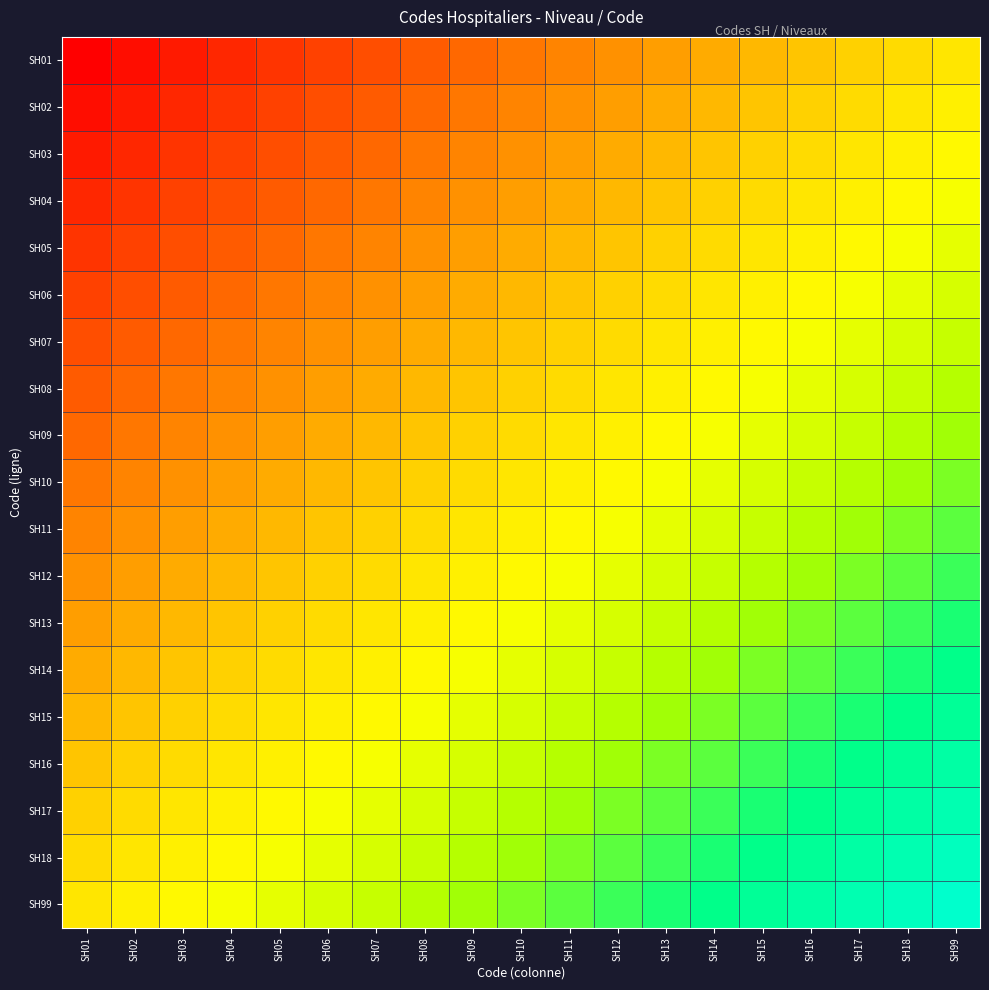

Reading right to left, what are all the values shown in this chart?

SH01: SH99=0.5	SH18=0.5	SH17=0.4	SH16=0.4	SH15=0.4	SH14=0.4	SH13=0.3	SH12=0.3	SH11=0.3	SH10=0.2	SH09=0.2	SH08=0.2	SH07=0.2	SH06=0.1	SH05=0.1	SH04=0.1	SH03=0.1	SH02=0.0	SH01=0.0
SH02: SH99=0.5	SH18=0.5	SH17=0.5	SH16=0.4	SH15=0.4	SH14=0.4	SH13=0.4	SH12=0.3	SH11=0.3	SH10=0.3	SH09=0.2	SH08=0.2	SH07=0.2	SH06=0.2	SH05=0.1	SH04=0.1	SH03=0.1	SH02=0.1	SH01=0.0
SH03: SH99=0.6	SH18=0.5	SH17=0.5	SH16=0.5	SH15=0.4	SH14=0.4	SH13=0.4	SH12=0.4	SH11=0.3	SH10=0.3	SH09=0.3	SH08=0.2	SH07=0.2	SH06=0.2	SH05=0.2	SH04=0.1	SH03=0.1	SH02=0.1	SH01=0.1
SH04: SH99=0.6	SH18=0.6	SH17=0.5	SH16=0.5	SH15=0.5	SH14=0.4	SH13=0.4	SH12=0.4	SH11=0.4	SH10=0.3	SH09=0.3	SH08=0.3	SH07=0.2	SH06=0.2	SH05=0.2	SH04=0.2	SH03=0.1	SH02=0.1	SH01=0.1
SH05: SH99=0.6	SH18=0.6	SH17=0.6	SH16=0.5	SH15=0.5	SH14=0.5	SH13=0.4	SH12=0.4	SH11=0.4	SH10=0.4	SH09=0.3	SH08=0.3	SH07=0.3	SH06=0.2	SH05=0.2	SH04=0.2	SH03=0.2	SH02=0.1	SH01=0.1
SH06: SH99=0.6	SH18=0.6	SH17=0.6	SH16=0.6	SH15=0.5	SH14=0.5	SH13=0.5	SH12=0.4	SH11=0.4	SH10=0.4	SH09=0.4	SH08=0.3	SH07=0.3	SH06=0.3	SH05=0.2	SH04=0.2	SH03=0.2	SH02=0.2	SH01=0.1
SH07: SH99=0.7	SH18=0.6	SH17=0.6	SH16=0.6	SH15=0.6	SH14=0.5	SH13=0.5	SH12=0.5	SH11=0.4	SH10=0.4	SH09=0.4	SH08=0.4	SH07=0.3	SH06=0.3	SH05=0.3	SH04=0.2	SH03=0.2	SH02=0.2	SH01=0.2
SH08: SH99=0.7	SH18=0.7	SH17=0.6	SH16=0.6	SH15=0.6	SH14=0.6	SH13=0.5	SH12=0.5	SH11=0.5	SH10=0.4	SH09=0.4	SH08=0.4	SH07=0.4	SH06=0.3	SH05=0.3	SH04=0.3	SH03=0.2	SH02=0.2	SH01=0.2
SH09: SH99=0.7	SH18=0.7	SH17=0.7	SH16=0.6	SH15=0.6	SH14=0.6	SH13=0.6	SH12=0.5	SH11=0.5	SH10=0.5	SH09=0.4	SH08=0.4	SH07=0.4	SH06=0.4	SH05=0.3	SH04=0.3	SH03=0.3	SH02=0.2	SH01=0.2
SH10: SH99=0.8	SH18=0.7	SH17=0.7	SH16=0.7	SH15=0.6	SH14=0.6	SH13=0.6	SH12=0.6	SH11=0.5	SH10=0.5	SH09=0.5	SH08=0.4	SH07=0.4	SH06=0.4	SH05=0.4	SH04=0.3	SH03=0.3	SH02=0.3	SH01=0.2
SH11: SH99=0.8	SH18=0.8	SH17=0.7	SH16=0.7	SH15=0.7	SH14=0.6	SH13=0.6	SH12=0.6	SH11=0.6	SH10=0.5	SH09=0.5	SH08=0.5	SH07=0.4	SH06=0.4	SH05=0.4	SH04=0.4	SH03=0.3	SH02=0.3	SH01=0.3
SH12: SH99=0.8	SH18=0.8	SH17=0.8	SH16=0.7	SH15=0.7	SH14=0.7	SH13=0.6	SH12=0.6	SH11=0.6	SH10=0.6	SH09=0.5	SH08=0.5	SH07=0.5	SH06=0.4	SH05=0.4	SH04=0.4	SH03=0.4	SH02=0.3	SH01=0.3
SH13: SH99=0.8	SH18=0.8	SH17=0.8	SH16=0.8	SH15=0.7	SH14=0.7	SH13=0.7	SH12=0.6	SH11=0.6	SH10=0.6	SH09=0.6	SH08=0.5	SH07=0.5	SH06=0.5	SH05=0.4	SH04=0.4	SH03=0.4	SH02=0.4	SH01=0.3
SH14: SH99=0.9	SH18=0.8	SH17=0.8	SH16=0.8	SH15=0.8	SH14=0.7	SH13=0.7	SH12=0.7	SH11=0.6	SH10=0.6	SH09=0.6	SH08=0.6	SH07=0.5	SH06=0.5	SH05=0.5	SH04=0.4	SH03=0.4	SH02=0.4	SH01=0.4
SH15: SH99=0.9	SH18=0.9	SH17=0.8	SH16=0.8	SH15=0.8	SH14=0.8	SH13=0.7	SH12=0.7	SH11=0.7	SH10=0.6	SH09=0.6	SH08=0.6	SH07=0.6	SH06=0.5	SH05=0.5	SH04=0.5	SH03=0.4	SH02=0.4	SH01=0.4
SH16: SH99=0.9	SH18=0.9	SH17=0.9	SH16=0.8	SH15=0.8	SH14=0.8	SH13=0.8	SH12=0.7	SH11=0.7	SH10=0.7	SH09=0.6	SH08=0.6	SH07=0.6	SH06=0.6	SH05=0.5	SH04=0.5	SH03=0.5	SH02=0.4	SH01=0.4
SH17: SH99=0.9	SH18=0.9	SH17=0.9	SH16=0.9	SH15=0.8	SH14=0.8	SH13=0.8	SH12=0.8	SH11=0.7	SH10=0.7	SH09=0.7	SH08=0.6	SH07=0.6	SH06=0.6	SH05=0.6	SH04=0.5	SH03=0.5	SH02=0.5	SH01=0.4
SH18: SH99=1.0	SH18=0.9	SH17=0.9	SH16=0.9	SH15=0.9	SH14=0.8	SH13=0.8	SH12=0.8	SH11=0.8	SH10=0.7	SH09=0.7	SH08=0.7	SH07=0.6	SH06=0.6	SH05=0.6	SH04=0.6	SH03=0.5	SH02=0.5	SH01=0.5
SH99: SH99=1.0	SH18=1.0	SH17=0.9	SH16=0.9	SH15=0.9	SH14=0.9	SH13=0.8	SH12=0.8	SH11=0.8	SH10=0.8	SH09=0.7	SH08=0.7	SH07=0.7	SH06=0.6	SH05=0.6	SH04=0.6	SH03=0.6	SH02=0.5	SH01=0.5